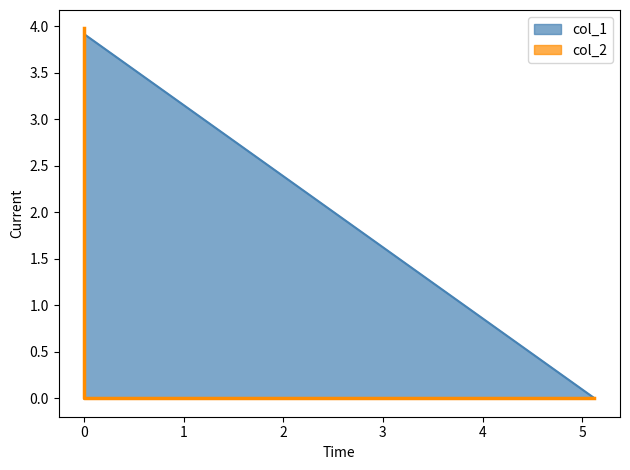

What is the sum of all col_1 values?

3.9